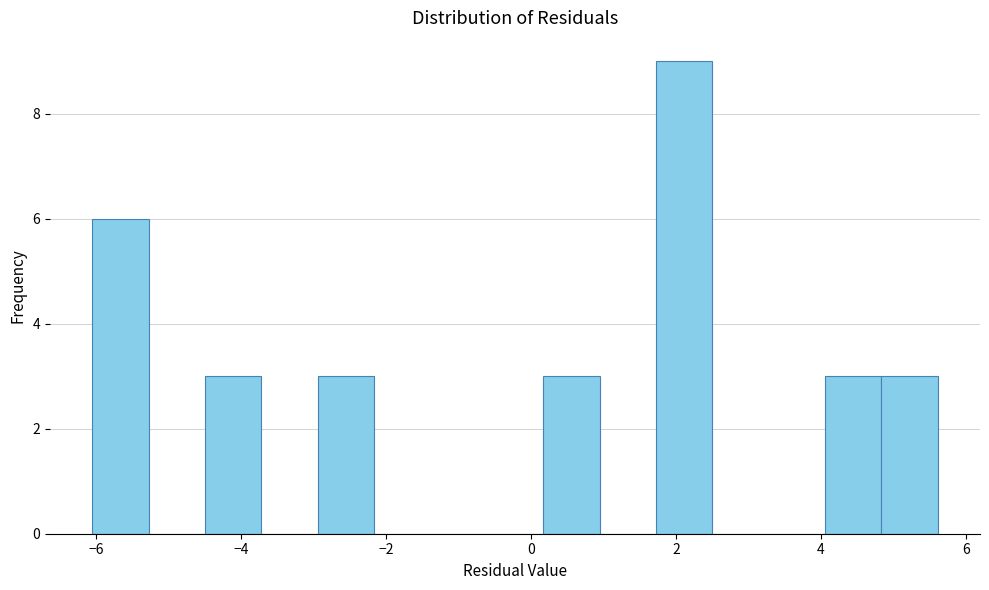

Around what value on the x-axis is the tallest bar? Give the approximate position of its centre, as read against the axis.

2.2